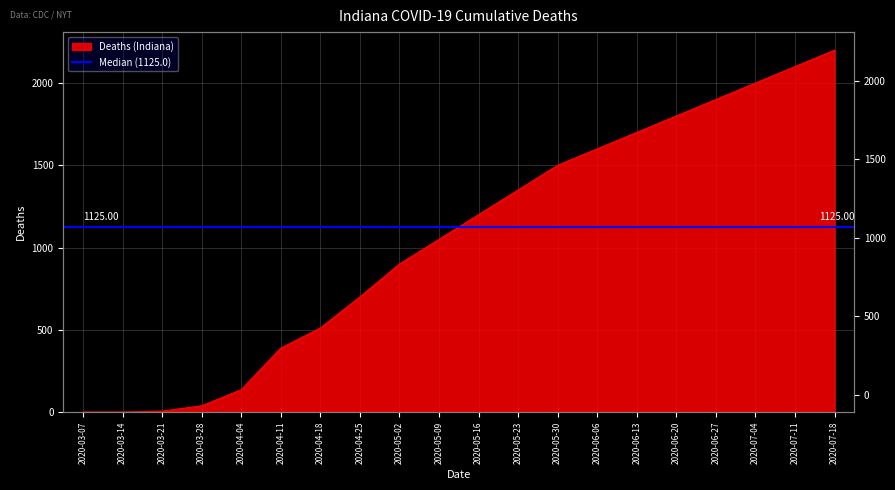

At which label is the value closest to 1100?

2020-05-09